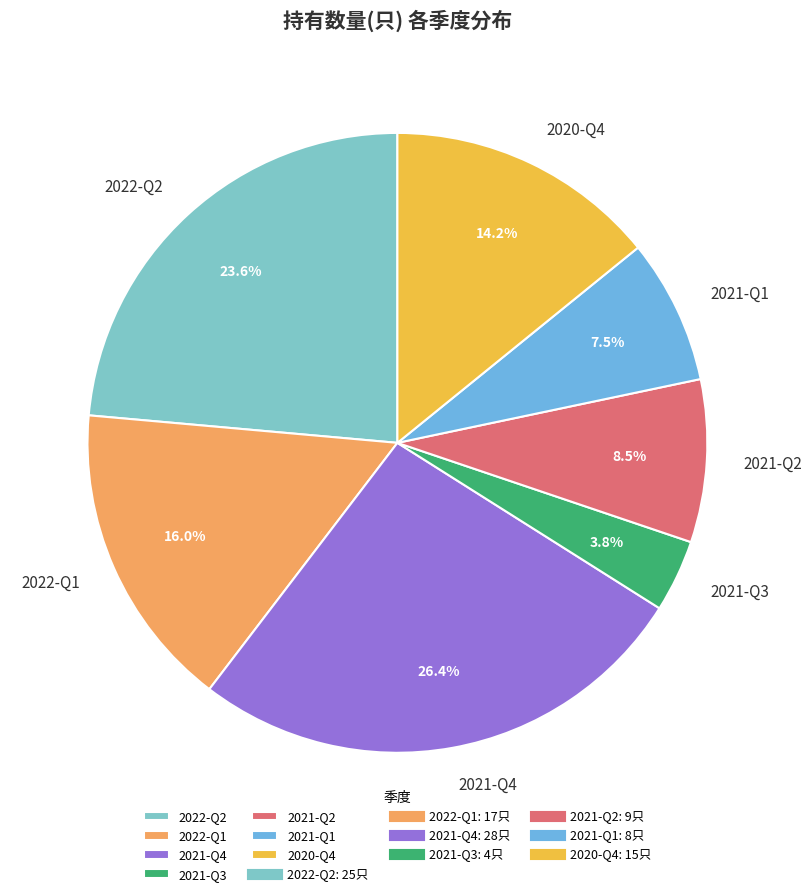

To the nearest percent, what is the average slice percentage?

14%